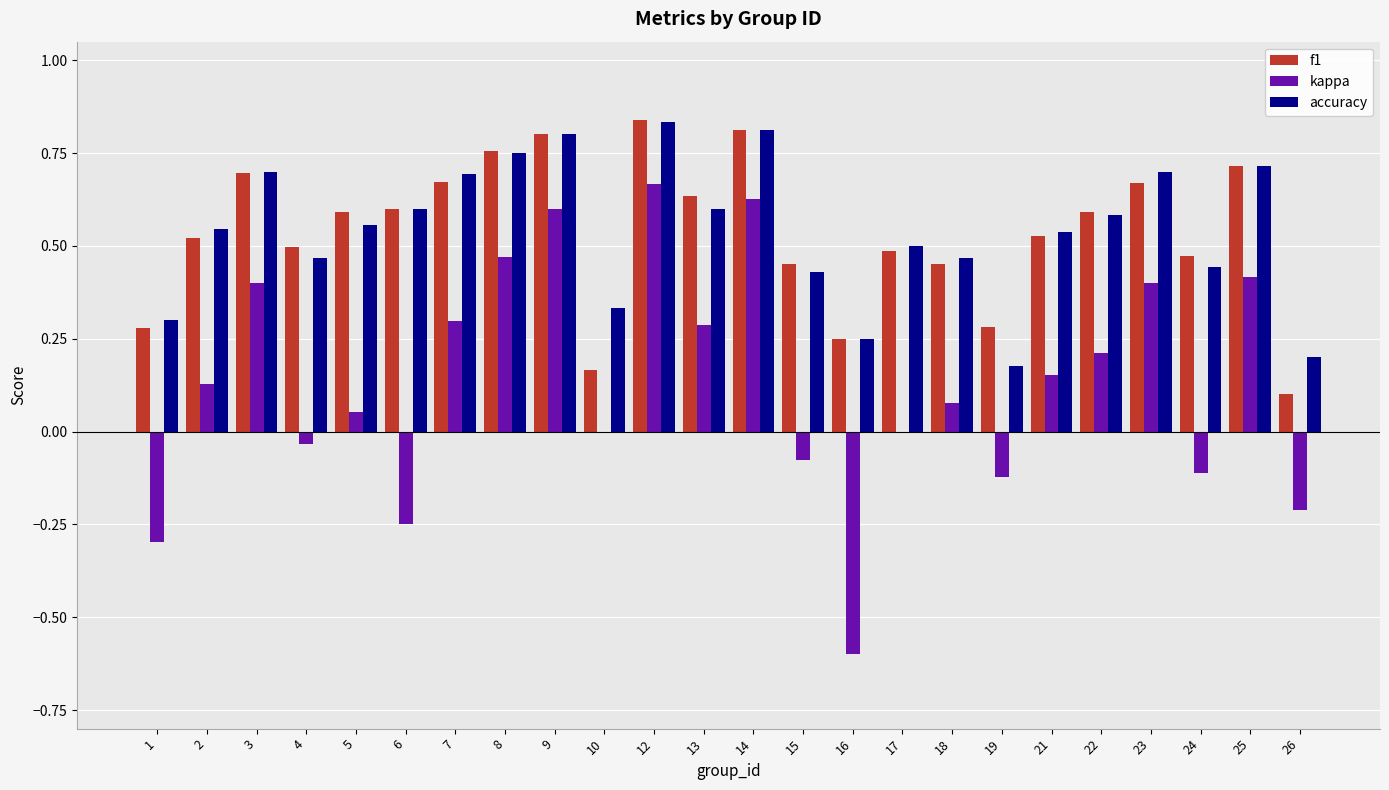

Which category has the highest value across all series?

12